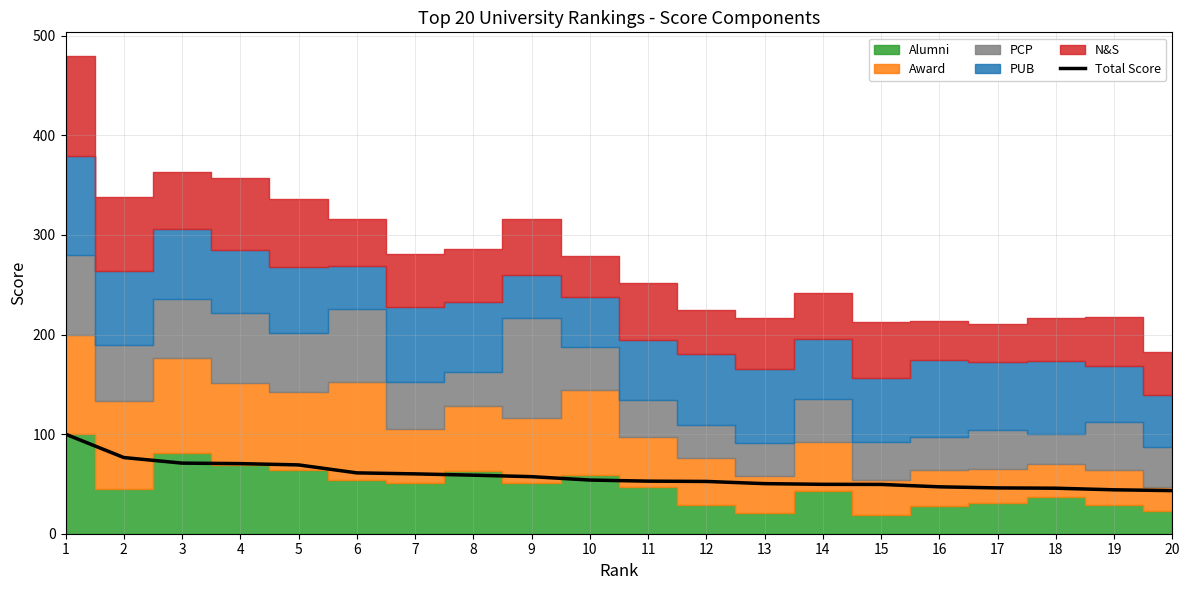

List the labels in order of value, largest first.

1, 2, 3, 4, 5, 6, 7, 8, 9, 10, 11, 12, 13, 14, 15, 16, 17, 18, 19, 20